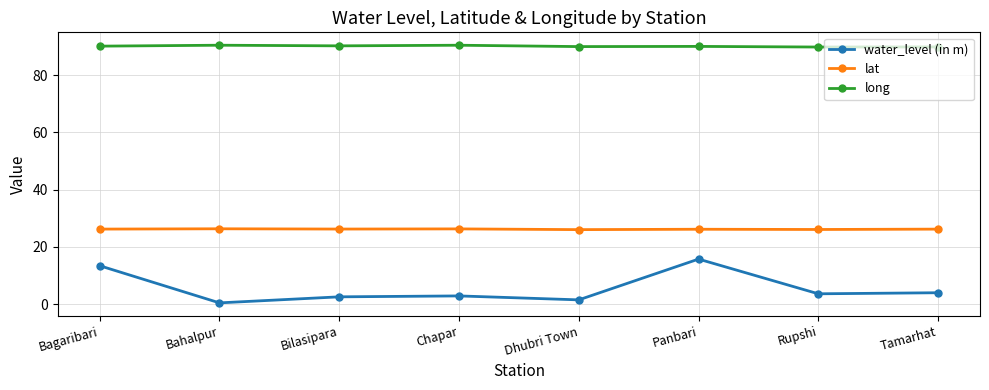

What is the spread (max minus min) of values at Bahalpur?

90.0